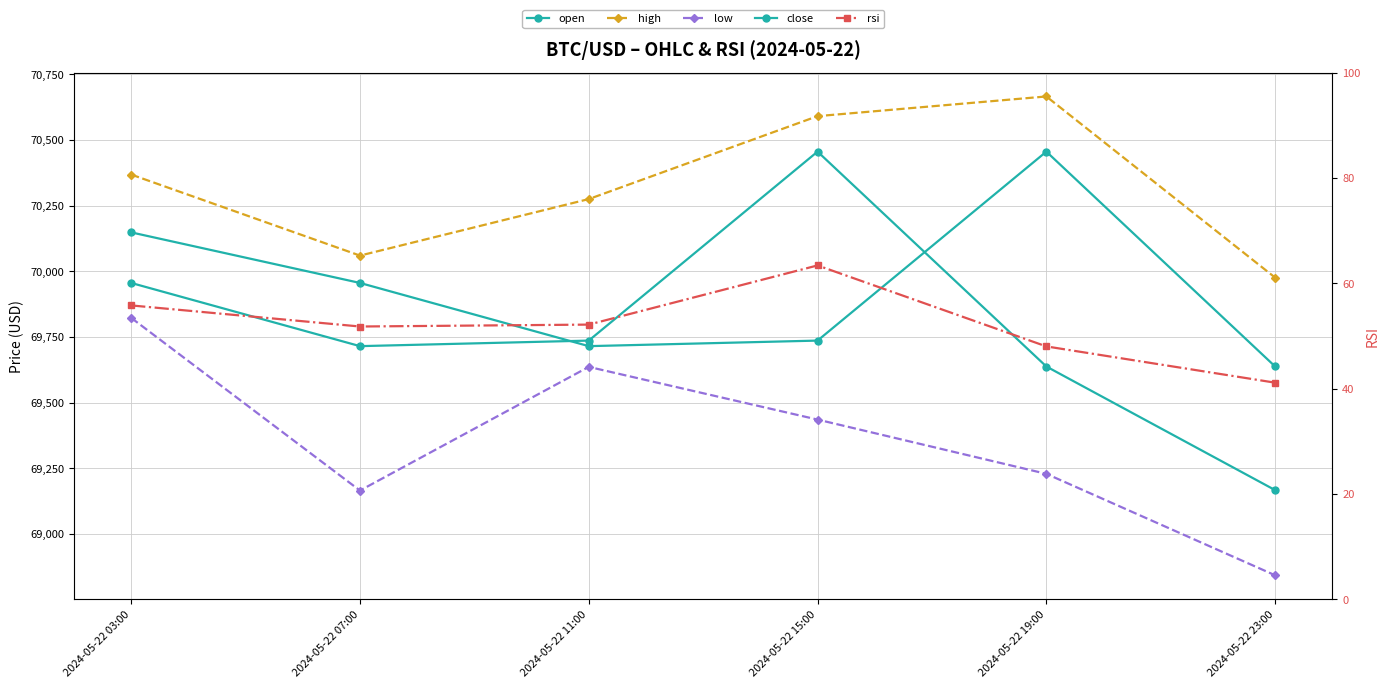

What is the minimum value for high?

69976.0